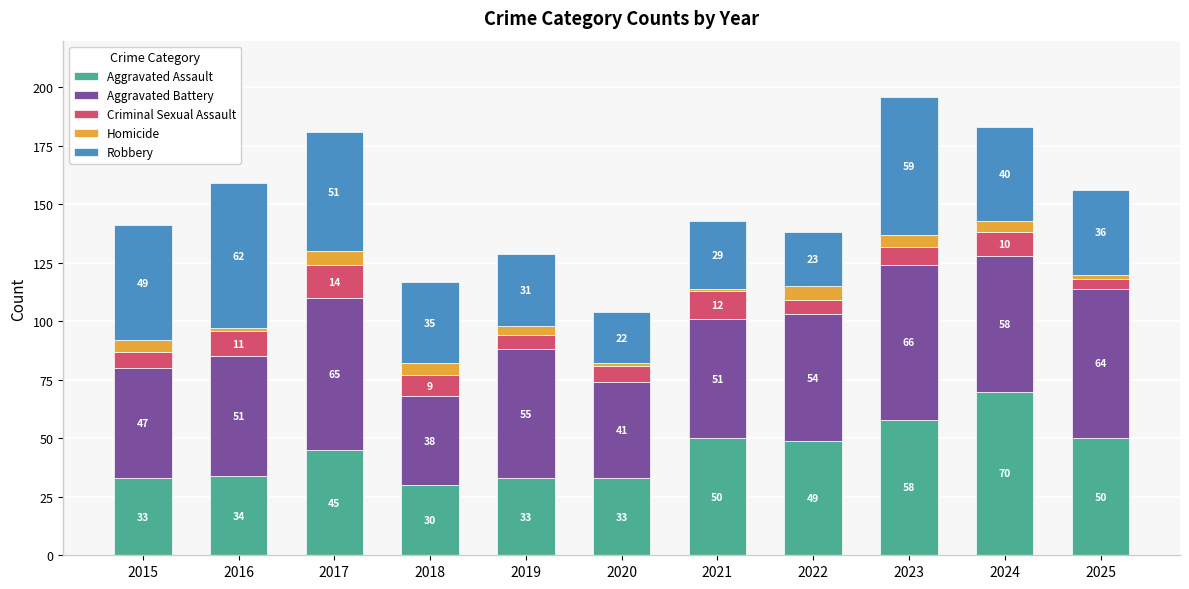

Does the chart contain stacked bars?

Yes